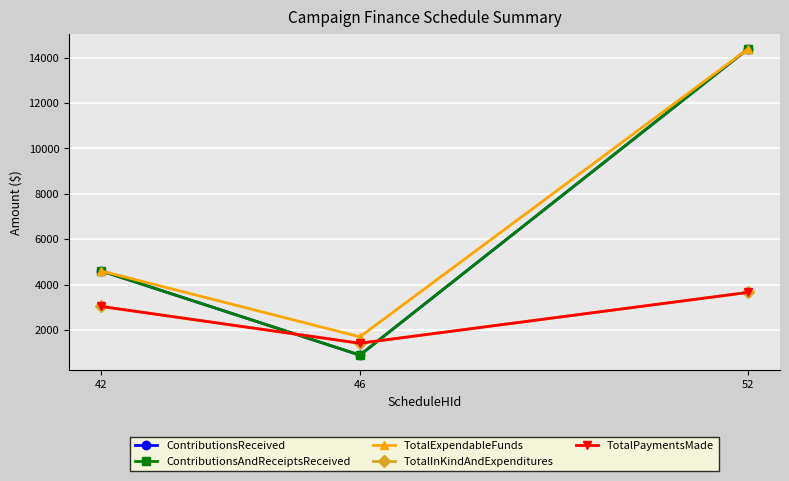

List the labels in order of ContributionsAndReceiptsReceived value, smallest first.

46, 42, 52